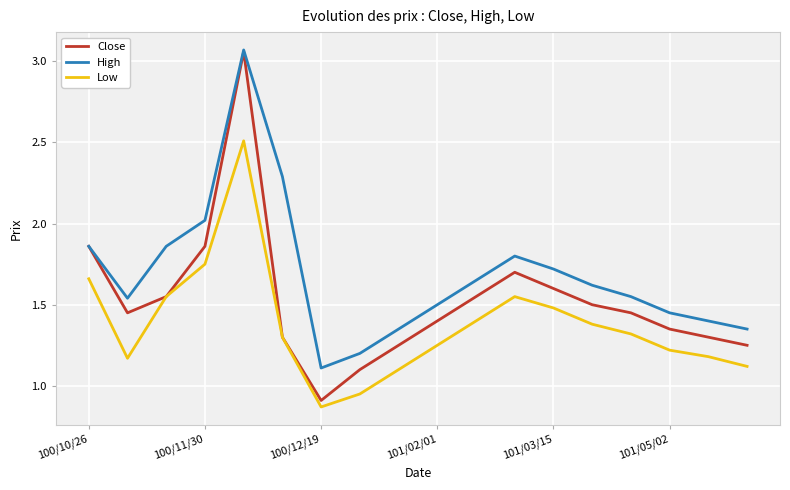

True or false: Low and High intersect in this chart.

False